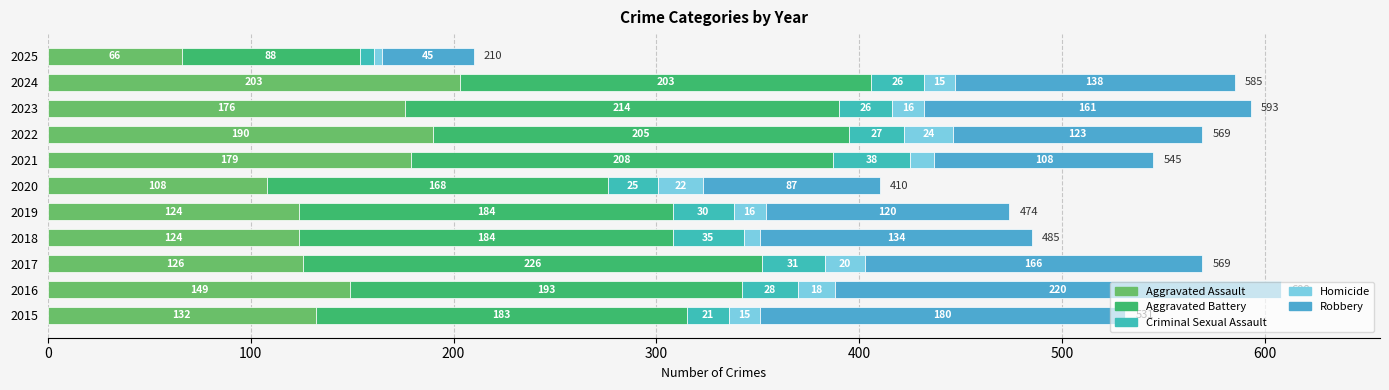

At how many categories does at least one series exceed 35?

11